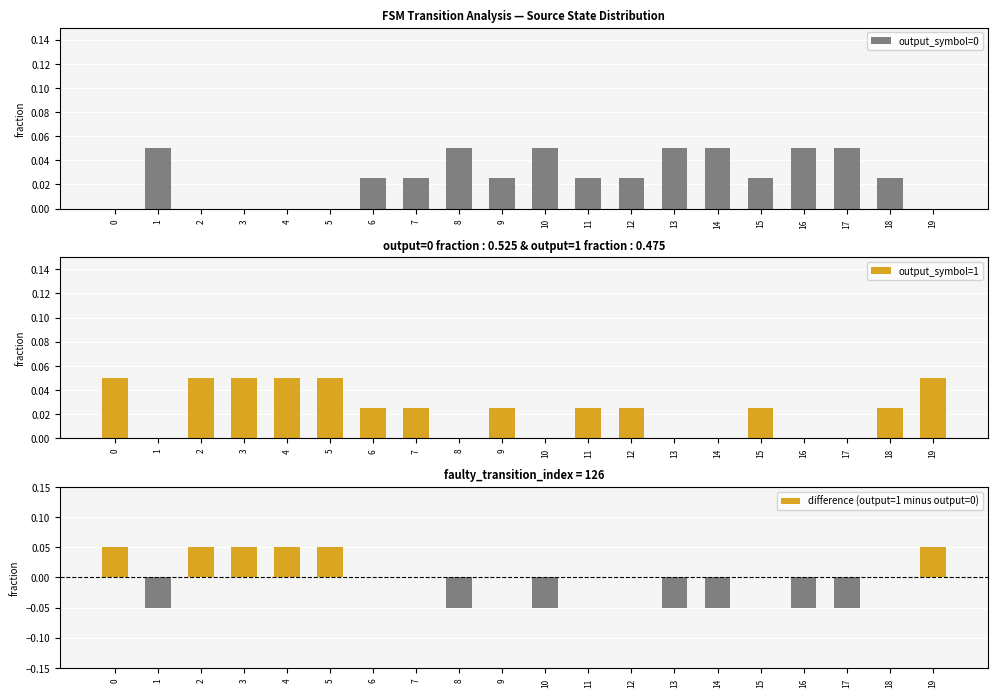

Between 14 and 2, which is larger?

14